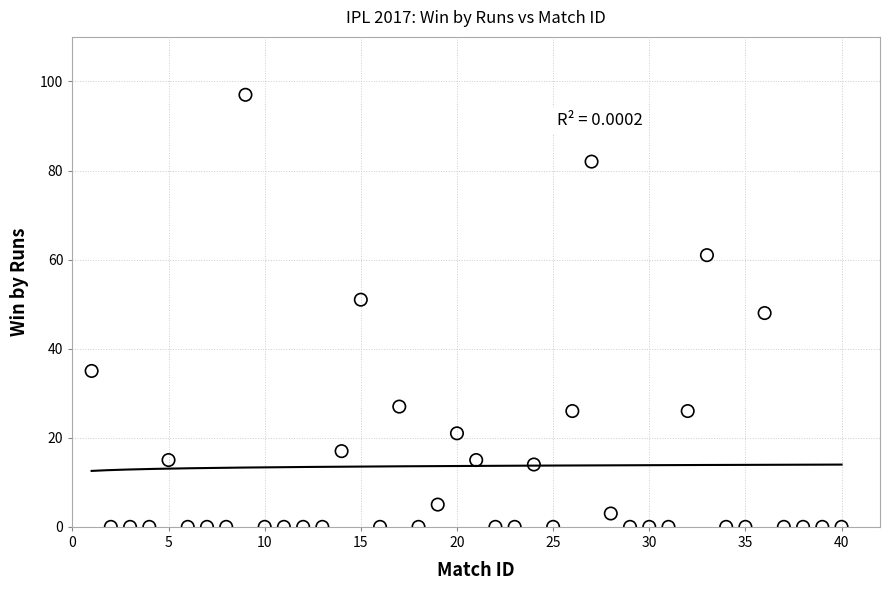

What is the range of X values (max minus min)?

39